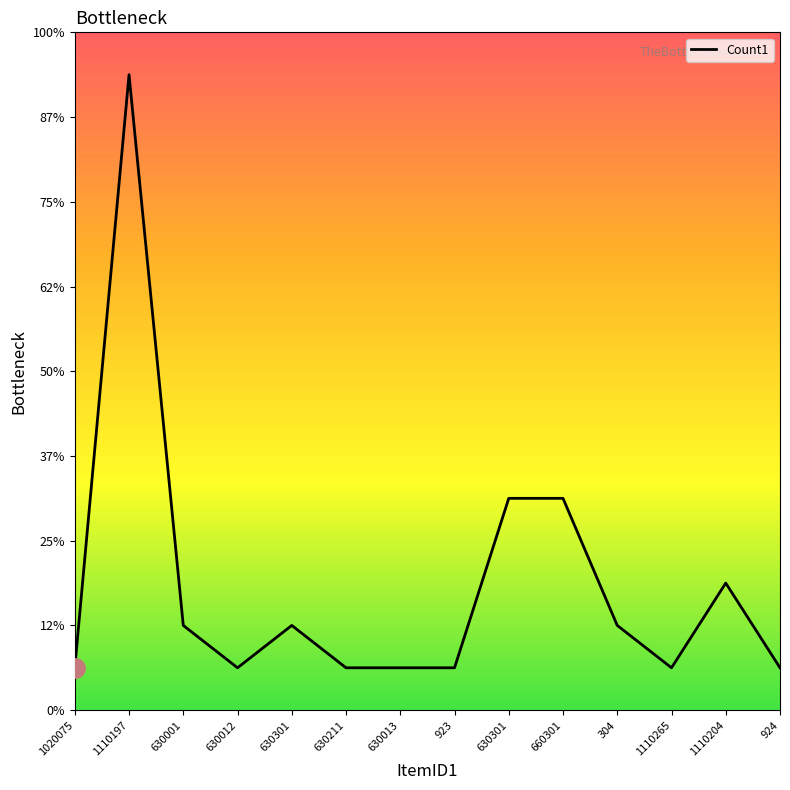

What is the minimum value shown in the chart?

1